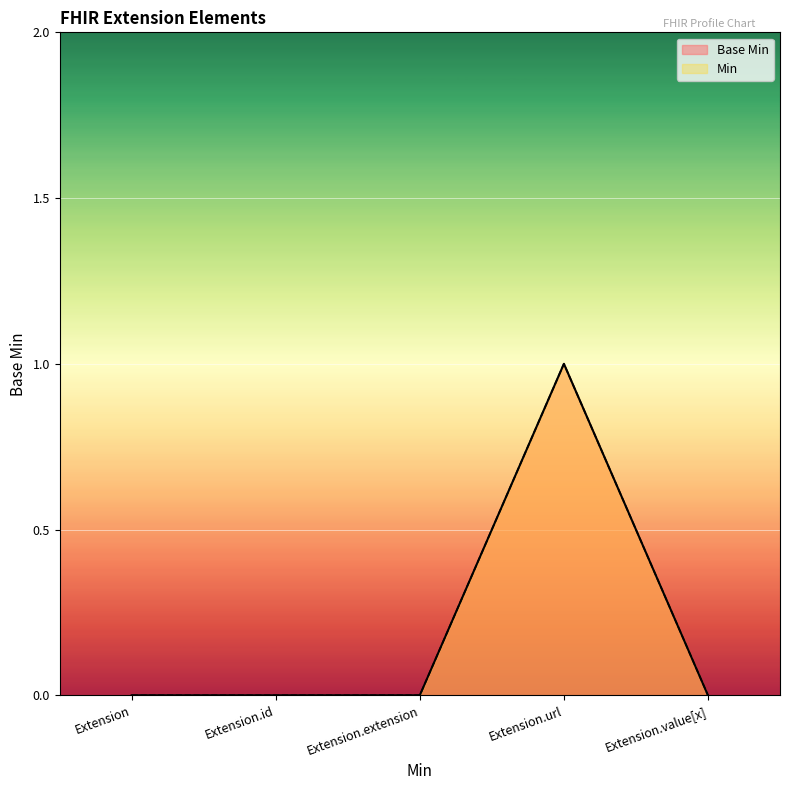

What is the approximate value of Min at Extension.url?

1